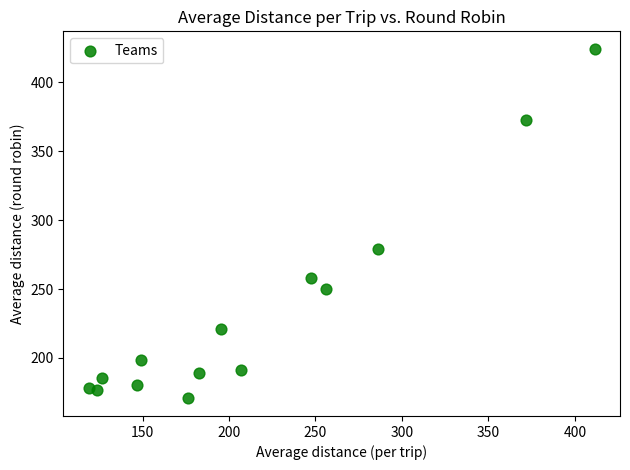

What Y value in the scatter plot is closest to 297?

279.0